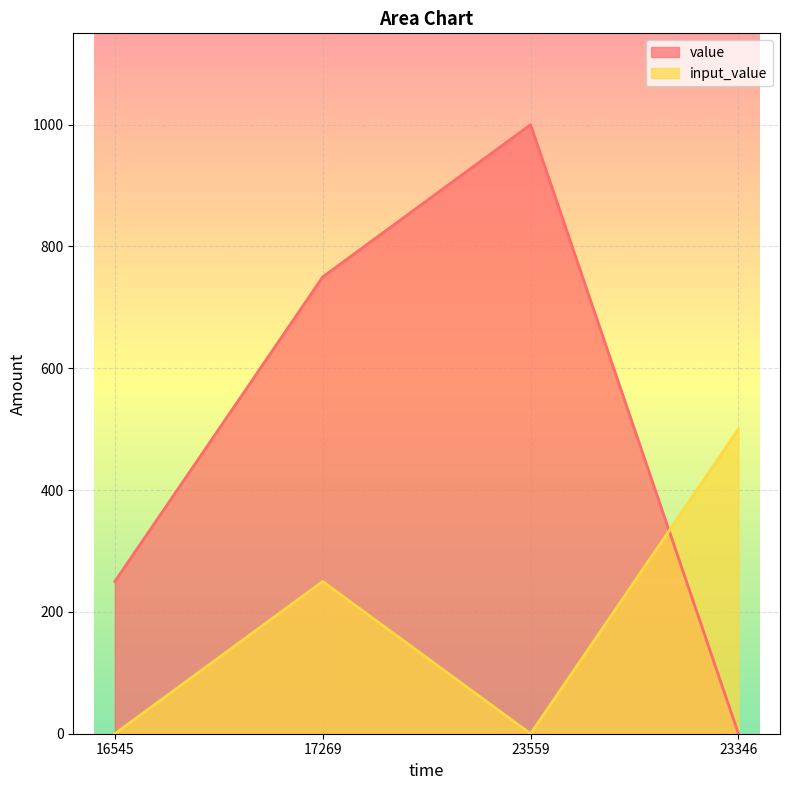

What is the average value of the input_value series?

188